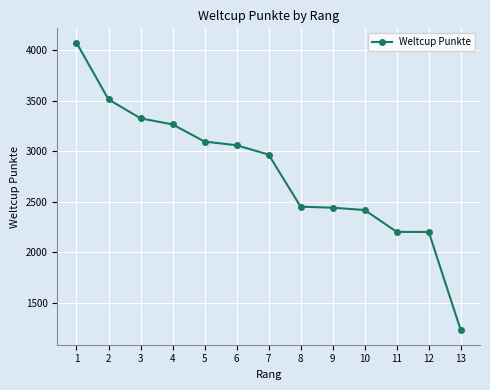

What is the minimum value shown in the chart?

1230